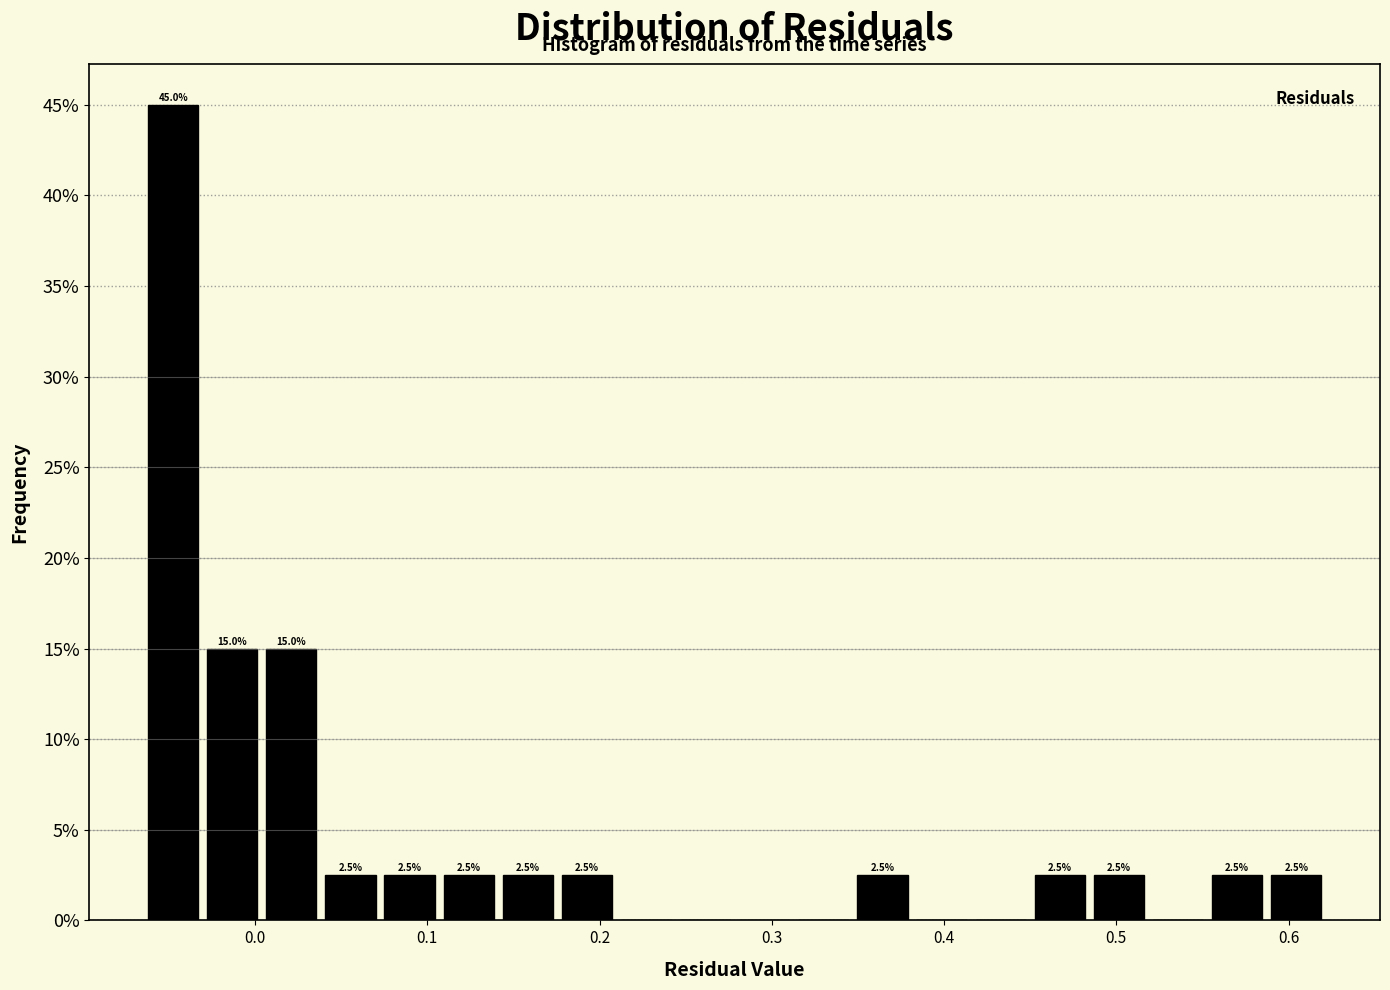

Read against the x-axis, roughly where is the centre of the tallest bar?

-0.05